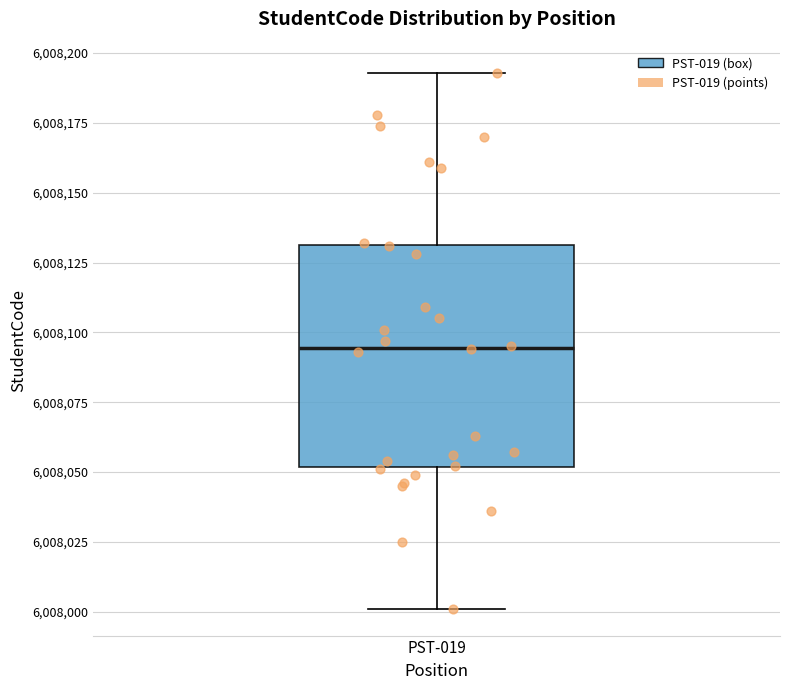

Read this box plot against the y-axis: the position of the median line, the range covered by the box, and the ends of both whiskers. The values are not printed on the chart, so give them approximately, as read against the axis.

median 6008095, box 6008050 to 6008130, whiskers 6008000 to 6008195